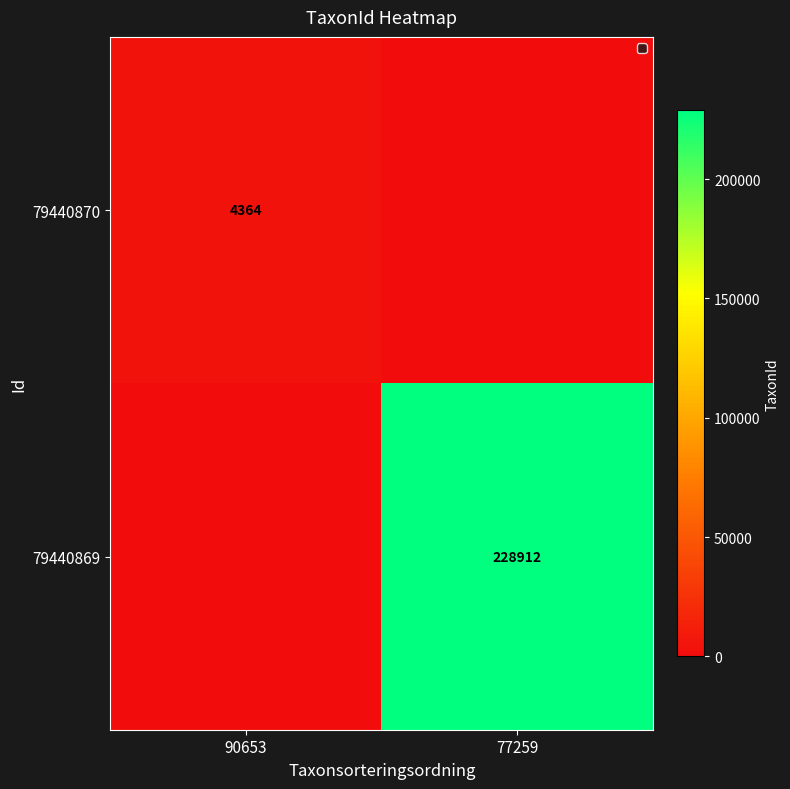

Is it true that 79440869 equals 326286 at 77259?

False